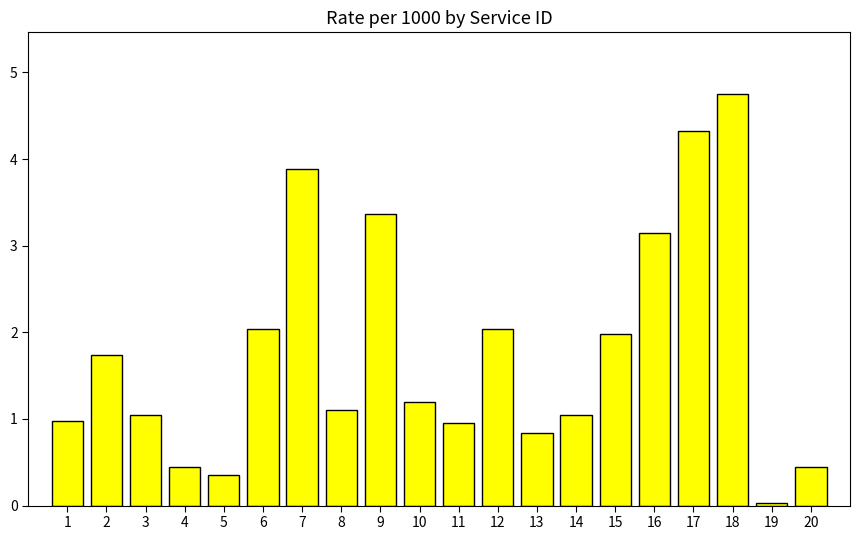

What is the value of the 7th bar from the left?

3.9